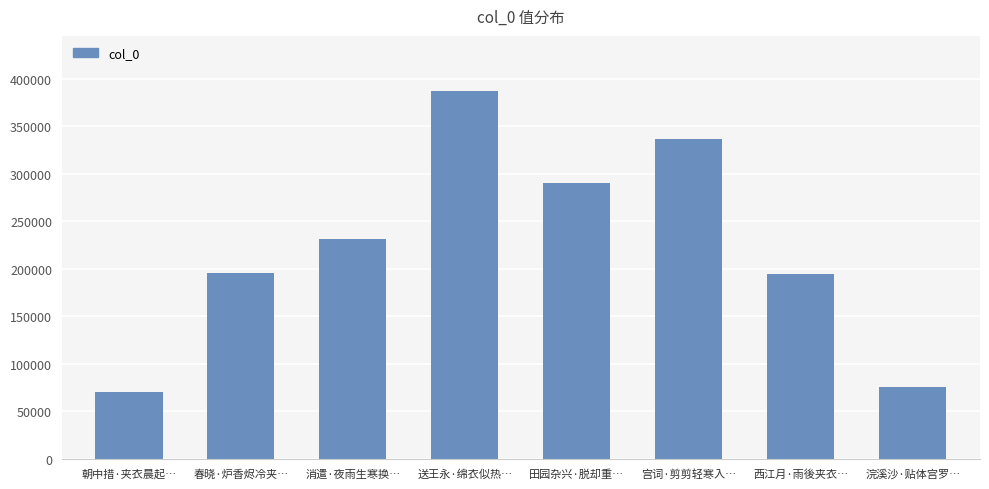

Which has a higher value, 宫词·剪剪轻寒入… or 西江月·雨後夹衣…?

宫词·剪剪轻寒入…